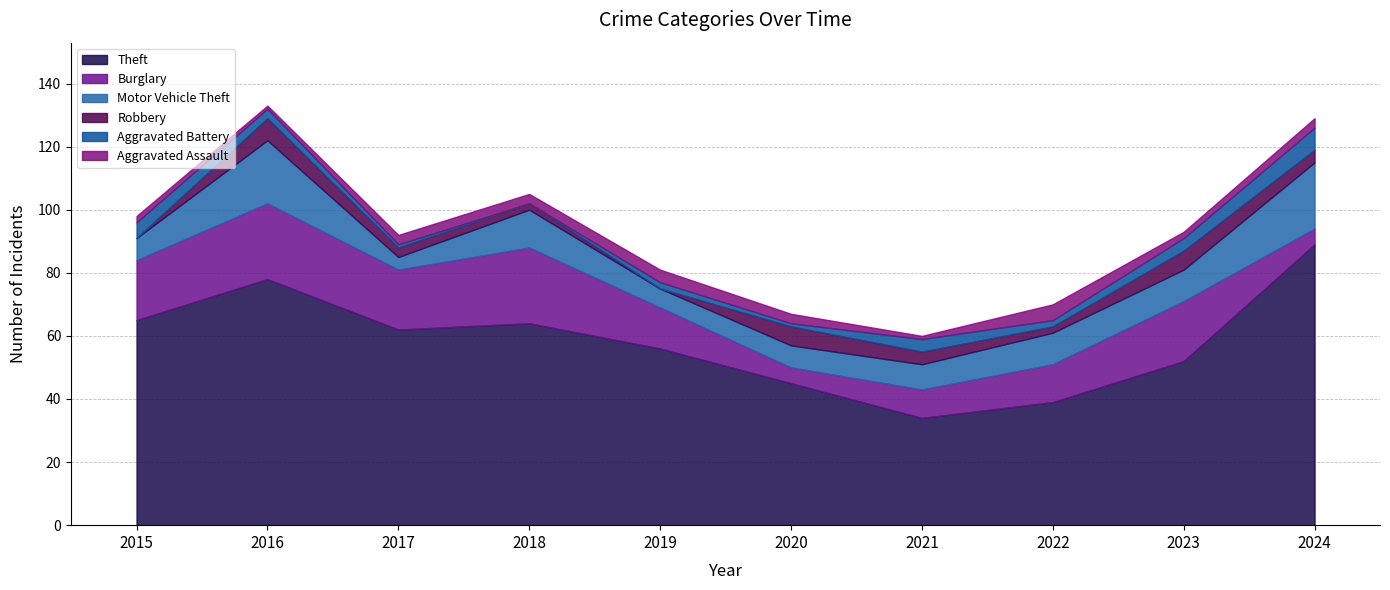

True or false: Theft and Aggravated Battery cross at least once.

False